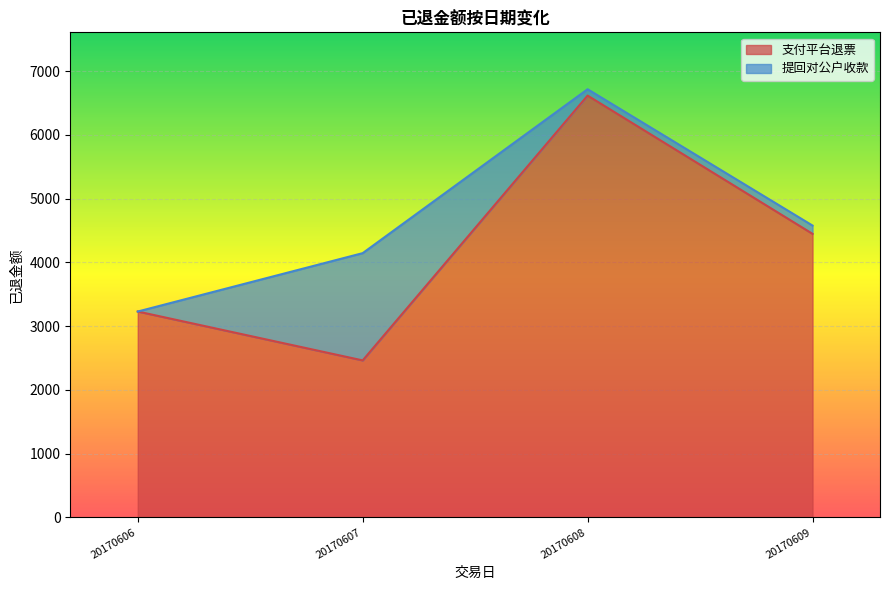

Reading left to right, what are the values for 支付平台退票?

20170606=3230	20170607=2463	20170608=6618	20170609=4449